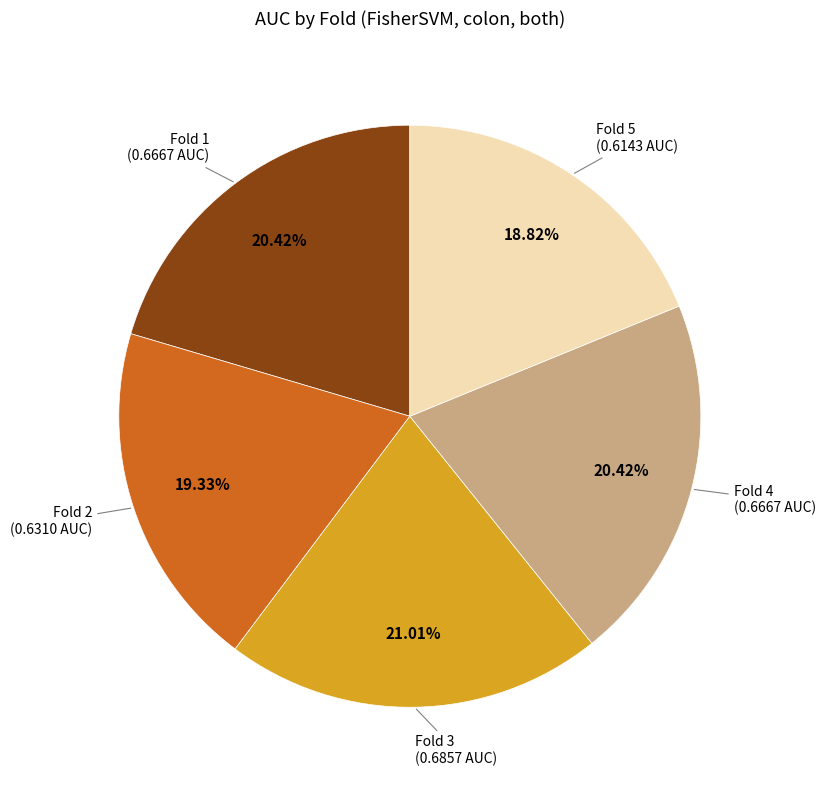

Is there any slice that represents more than half of the pie?

No